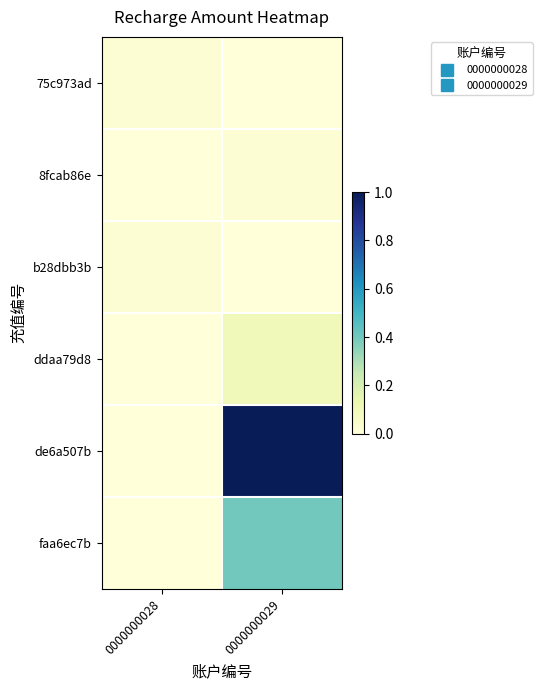

At 0000000029, list the series in order from largest to smallest.

de6a507b, faa6ec7b, ddaa79d8, 8fcab86e, 75c973ad, b28dbb3b